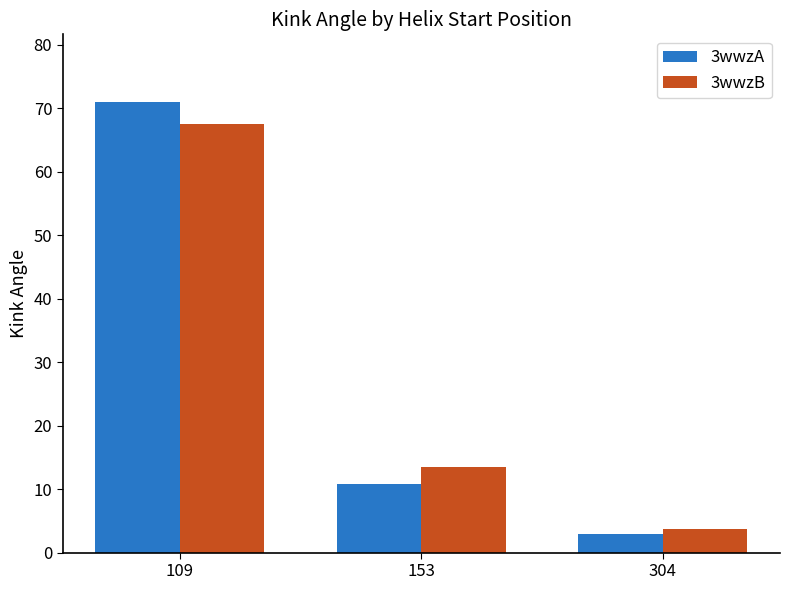

List the labels in order of 3wwzB value, smallest first.

304, 153, 109